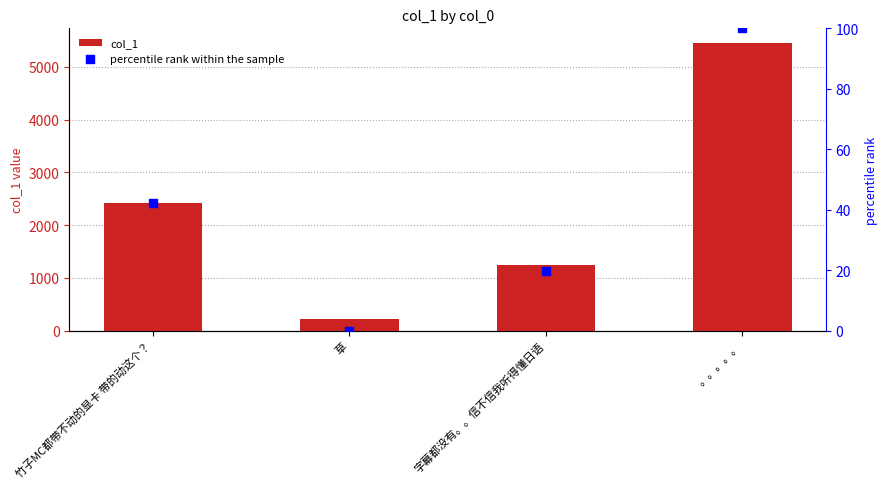

At how many categories does at least one series exceed 749?

3